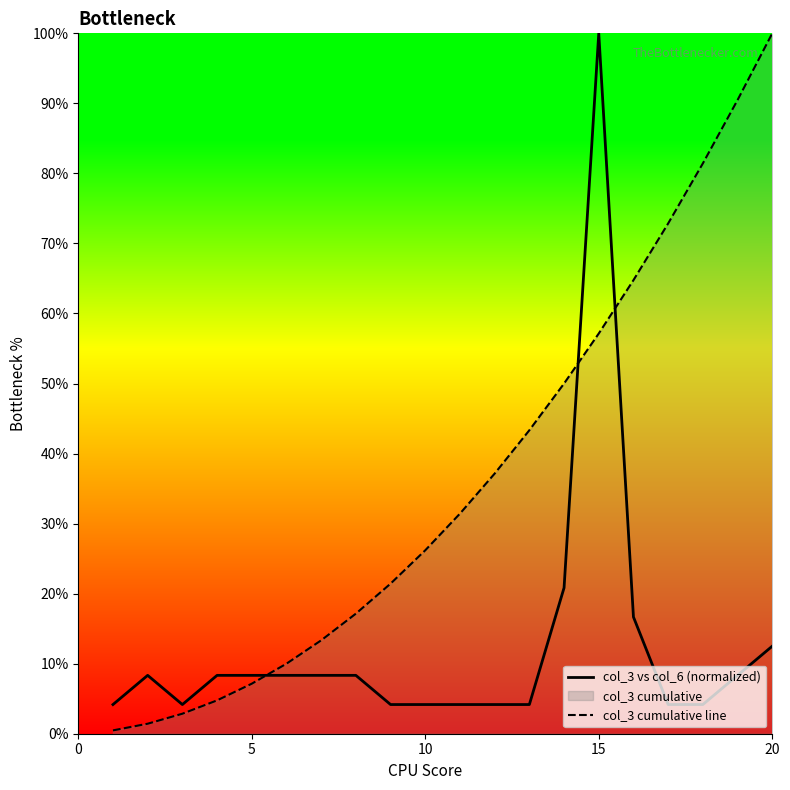

At which category is the sum across all series the highest?

15